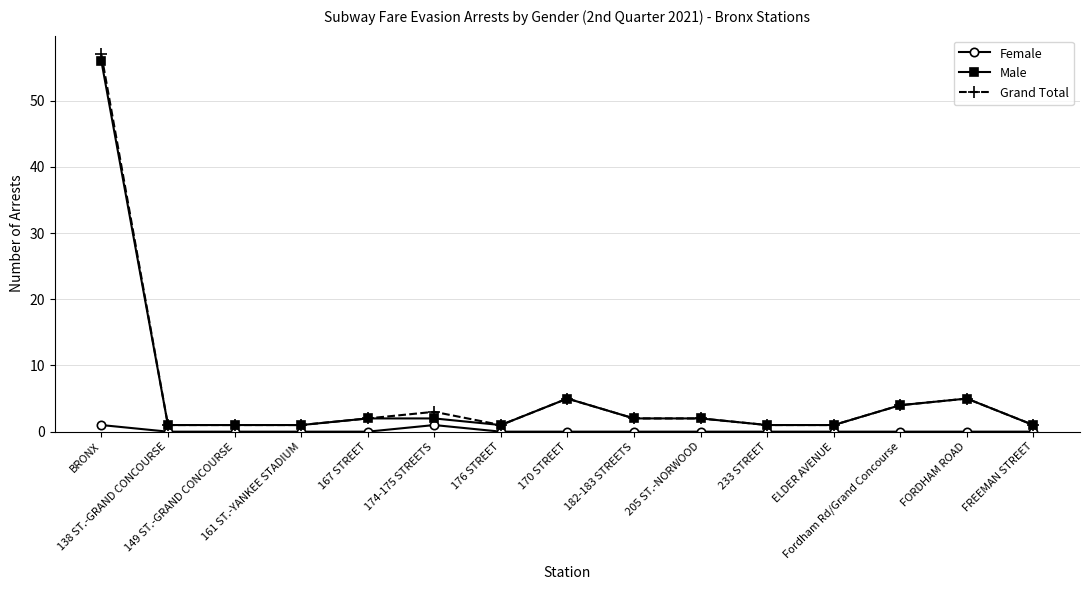

What are all the series names shown in the legend?

Female, Male, Grand Total